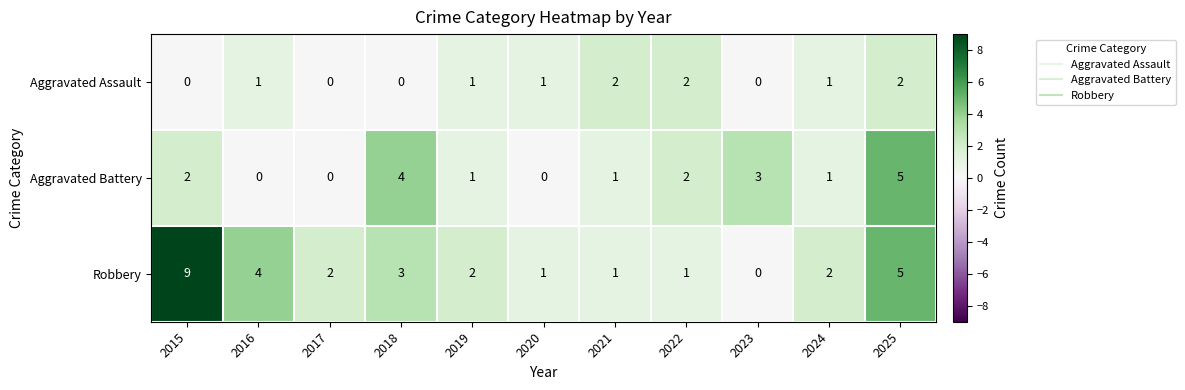

What is the sum of all Aggravated Assault values?

10